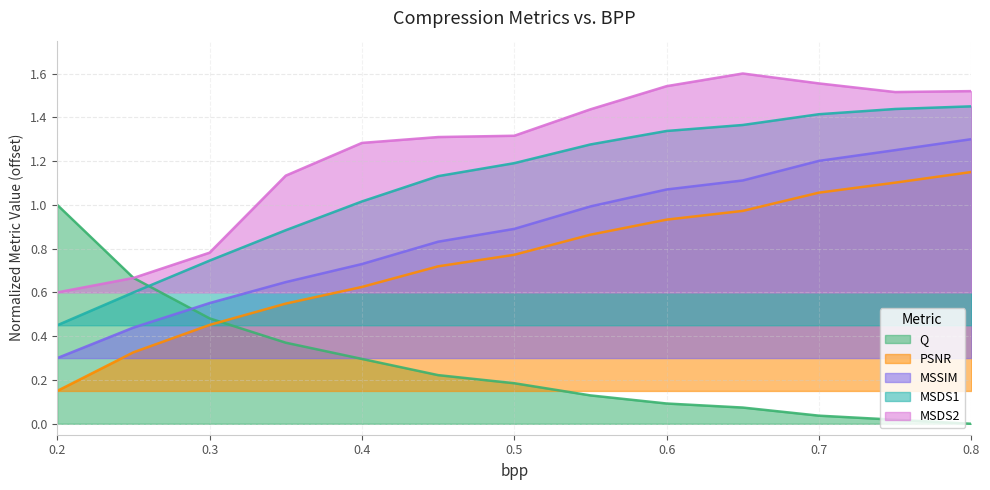

True or false: PSNR has a value of 0.6 at 0.75.

False